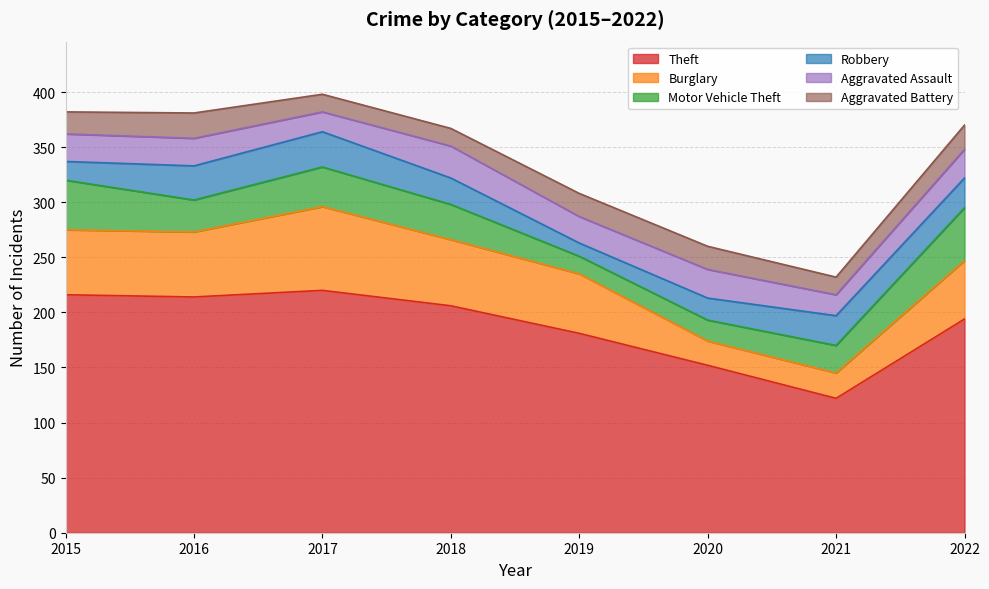

Is the value of Aggravated Assault at 2021 greater than the value of Burglary at 2018?

No